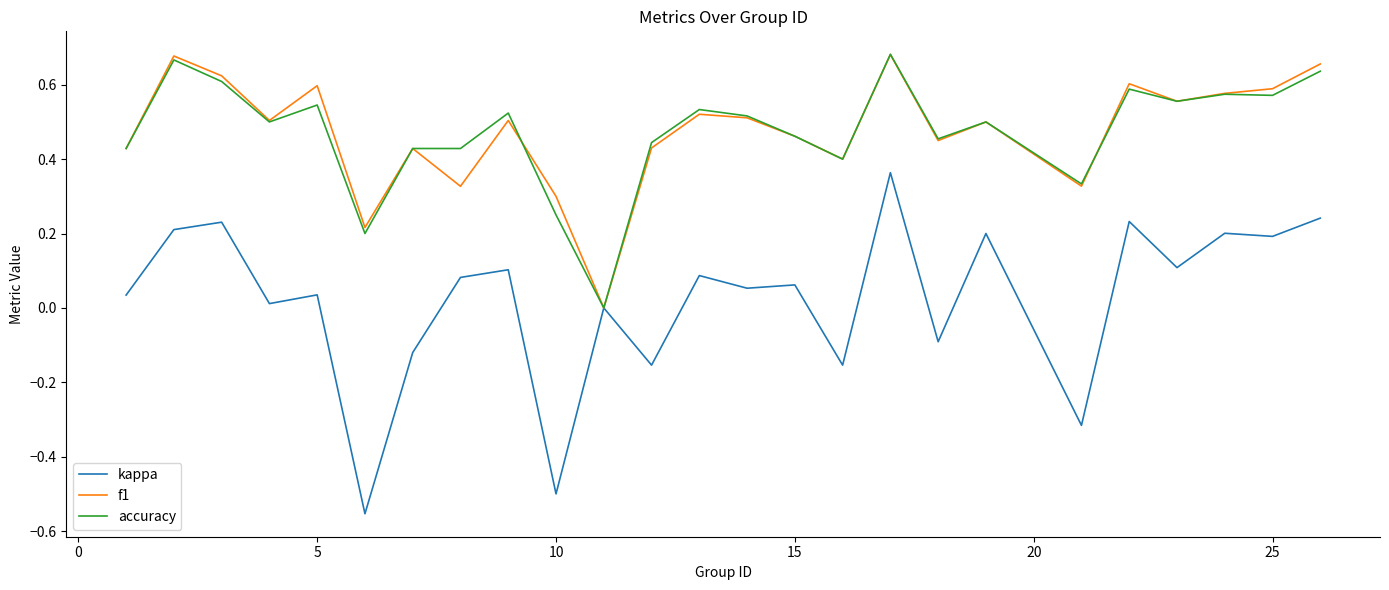

Count the accuracy values in the range 0 to 1.

25